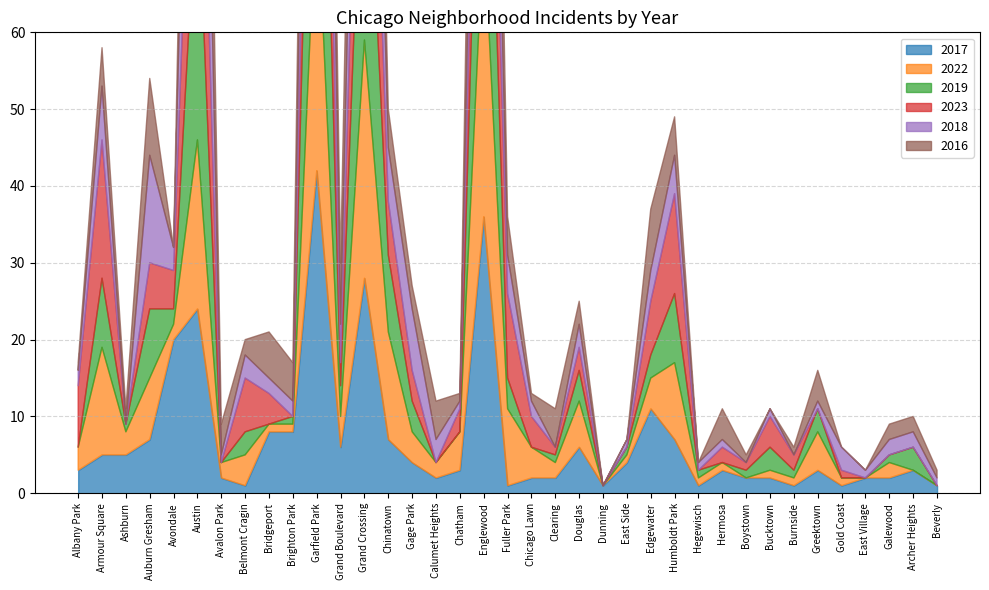

Reading left to right, extract all data points from this chart.

2017: Albany Park=3	Armour Square=5	Ashburn=5	Auburn Gresham=7	Avondale=20	Austin=24	Avalon Park=2	Belmont Cragin=1	Bridgeport=8	Brighton Park=8	Garfield Park=42	Grand Boulevard=6	Grand Crossing=28	Chinatown=7	Gage Park=4	Calumet Heights=2	Chatham=3	Englewood=36	Fuller Park=1	Chicago Lawn=2	Clearing=2	Douglas=6	Dunning=1	East Side=4	Edgewater=11	Humboldt Park=7	Hegewisch=1	Hermosa=3	Boystown=2	Bucktown=2	Burnside=1	Greektown=3	Gold Coast=1	East Village=2	Galewood=2	Archer Heights=3	Beverly=1
2022: Albany Park=3	Armour Square=14	Ashburn=3	Auburn Gresham=8	Avondale=2	Austin=22	Avalon Park=2	Belmont Cragin=4	Bridgeport=1	Brighton Park=1	Garfield Park=37	Grand Boulevard=4	Grand Crossing=31	Chinatown=14	Gage Park=4	Calumet Heights=2	Chatham=5	Englewood=38	Fuller Park=10	Chicago Lawn=4	Clearing=2	Douglas=6	Dunning=0	East Side=1	Edgewater=4	Humboldt Park=10	Hegewisch=1	Hermosa=1	Boystown=0	Bucktown=1	Burnside=1	Greektown=5	Gold Coast=1	East Village=0	Galewood=2	Archer Heights=0	Beverly=0
2019: Albany Park=0	Armour Square=9	Ashburn=1	Auburn Gresham=9	Avondale=2	Austin=35	Avalon Park=0	Belmont Cragin=3	Bridgeport=0	Brighton Park=1	Garfield Park=52	Grand Boulevard=4	Grand Crossing=37	Chinatown=10	Gage Park=4	Calumet Heights=0	Chatham=0	Englewood=41	Fuller Park=4	Chicago Lawn=0	Clearing=1	Douglas=4	Dunning=0	East Side=1	Edgewater=3	Humboldt Park=9	Hegewisch=1	Hermosa=0	Boystown=1	Bucktown=3	Burnside=1	Greektown=3	Gold Coast=0	East Village=0	Galewood=1	Archer Heights=3	Beverly=0
2023: Albany Park=8	Armour Square=18	Ashburn=0	Auburn Gresham=6	Avondale=5	Austin=34	Avalon Park=0	Belmont Cragin=7	Bridgeport=4	Brighton Park=0	Garfield Park=31	Grand Boulevard=3	Grand Crossing=31	Chinatown=7	Gage Park=4	Calumet Heights=0	Chatham=3	Englewood=21	Fuller Park=11	Chicago Lawn=4	Clearing=1	Douglas=3	Dunning=0	East Side=0	Edgewater=7	Humboldt Park=13	Hegewisch=0	Hermosa=2	Boystown=1	Bucktown=4	Burnside=2	Greektown=0	Gold Coast=1	East Village=0	Galewood=0	Archer Heights=0	Beverly=0
2018: Albany Park=2	Armour Square=7	Ashburn=0	Auburn Gresham=14	Avondale=3	Austin=38	Avalon Park=1	Belmont Cragin=3	Bridgeport=2	Brighton Park=2	Garfield Park=40	Grand Boulevard=5	Grand Crossing=30	Chinatown=7	Gage Park=8	Calumet Heights=3	Chatham=1	Englewood=25	Fuller Park=5	Chicago Lawn=2	Clearing=0	Douglas=3	Dunning=0	East Side=1	Edgewater=4	Humboldt Park=5	Hegewisch=1	Hermosa=1	Boystown=0	Bucktown=1	Burnside=0	Greektown=1	Gold Coast=3	East Village=1	Galewood=2	Archer Heights=2	Beverly=1
2016: Albany Park=1	Armour Square=5	Ashburn=2	Auburn Gresham=10	Avondale=0	Austin=34	Avalon Park=4	Belmont Cragin=2	Bridgeport=6	Brighton Park=5	Garfield Park=28	Grand Boulevard=8	Grand Crossing=30	Chinatown=5	Gage Park=3	Calumet Heights=5	Chatham=1	Englewood=39	Fuller Park=5	Chicago Lawn=1	Clearing=5	Douglas=3	Dunning=0	East Side=0	Edgewater=8	Humboldt Park=5	Hegewisch=0	Hermosa=4	Boystown=1	Bucktown=0	Burnside=1	Greektown=4	Gold Coast=0	East Village=0	Galewood=2	Archer Heights=2	Beverly=1